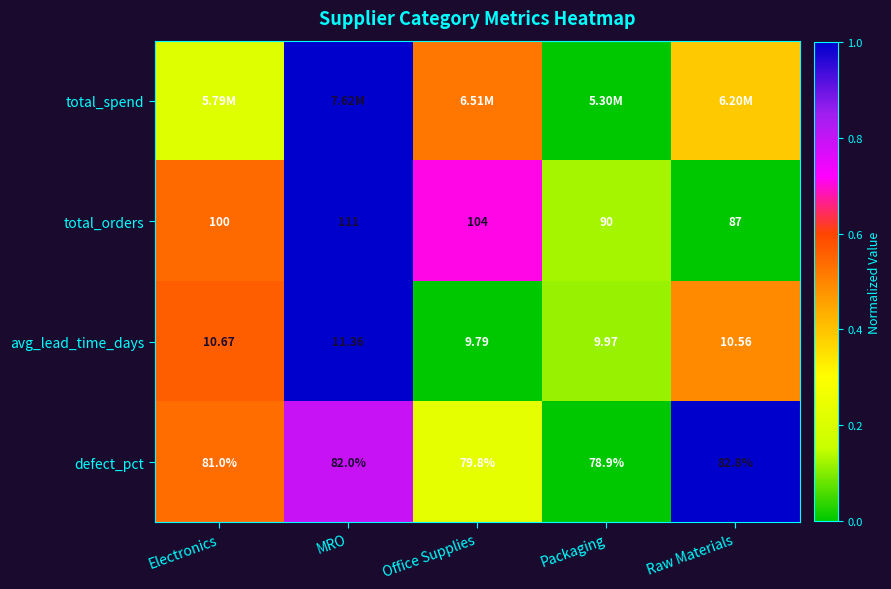

Which category has the highest value in the total_orders series?

MRO